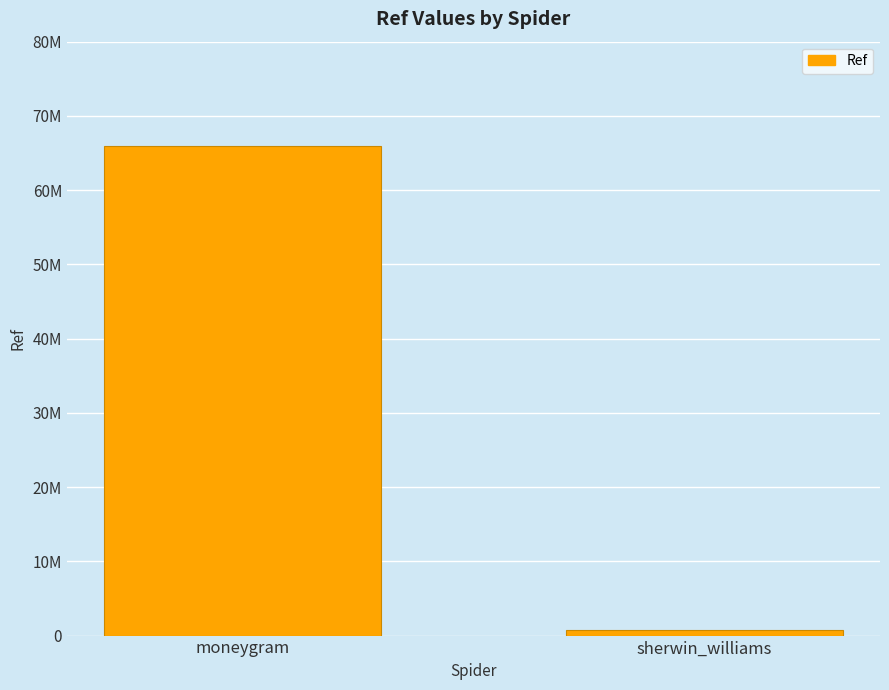

True or false: the data shows 722163 at sherwin_williams.

True